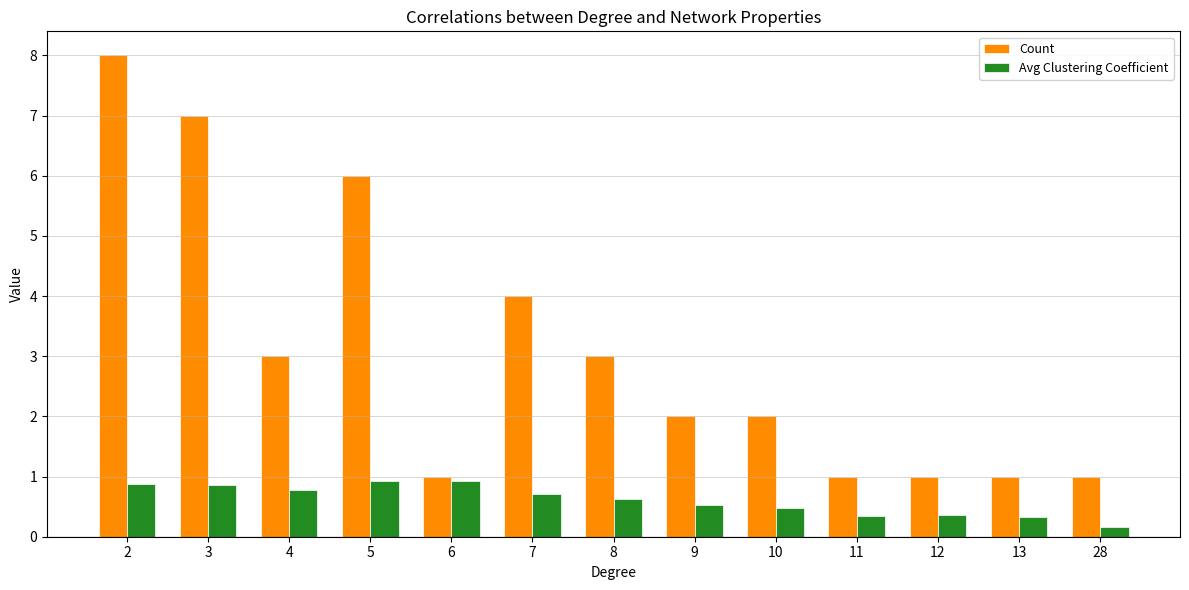

At which label is Count closest to 4?

7